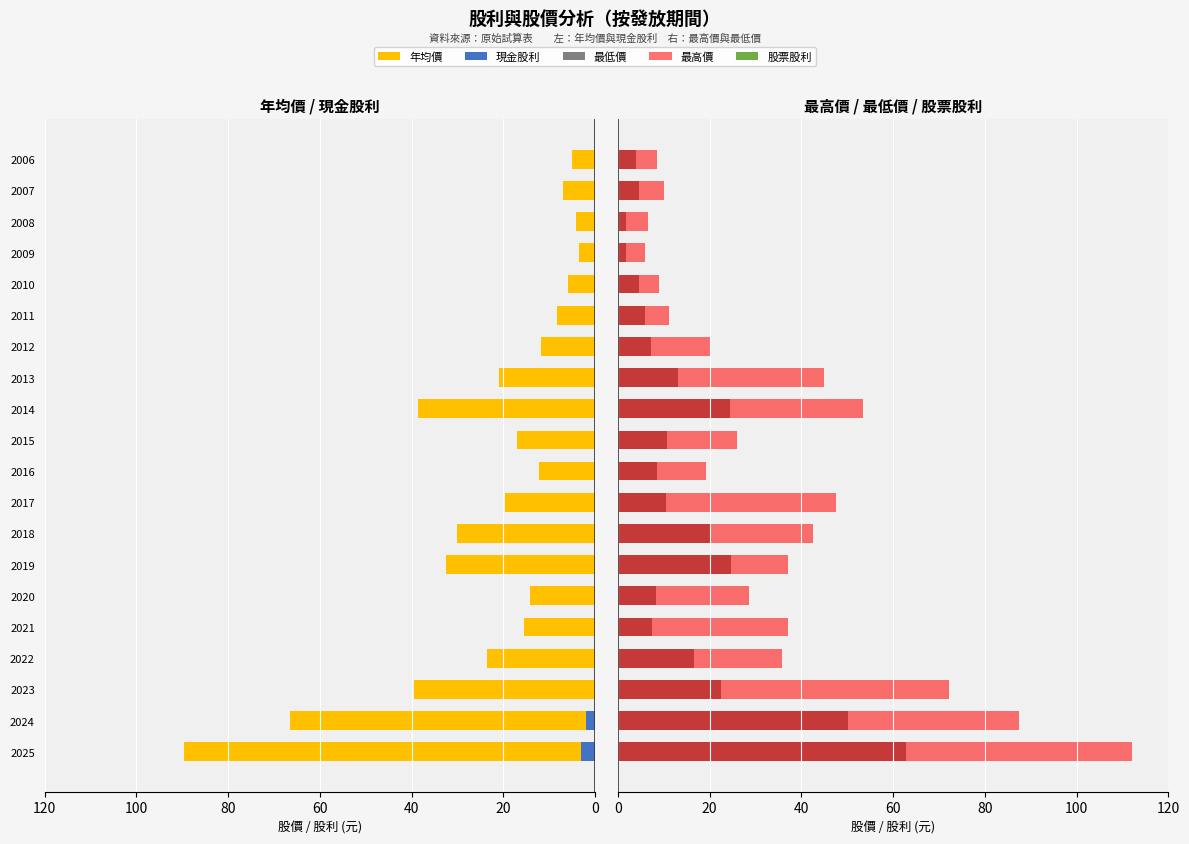

Does the chart contain stacked bars?

No